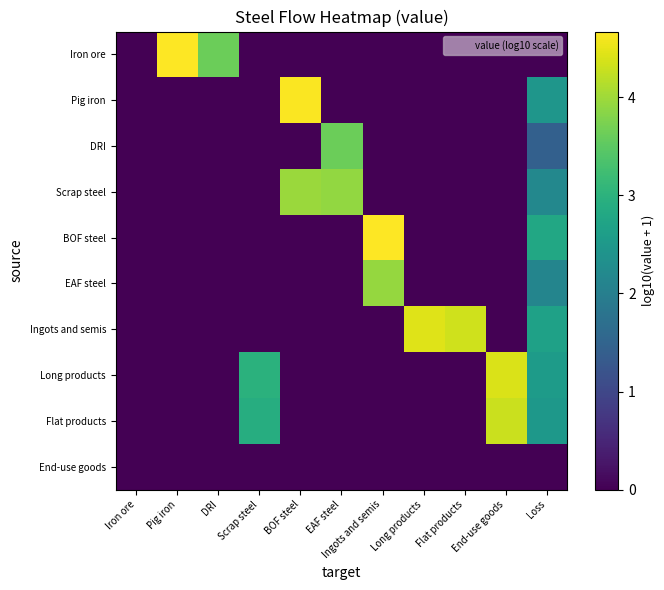

At how many categories does at least one series exceed 0?

10